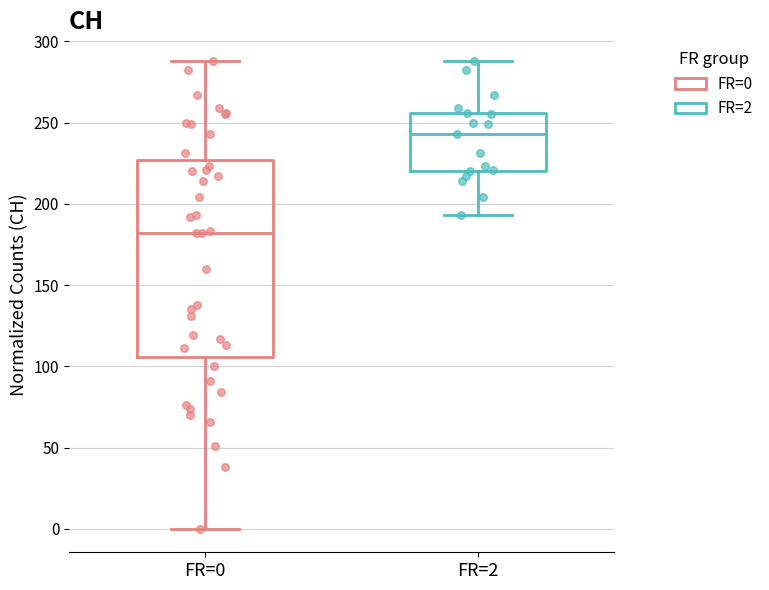

Reading left to right, read every box against the y-axis: the position of its median line, the range the box covers, and the ends of its whiskers. The values are not printed on the chart, so give them approximately, as read against the axis.

FR=0: median 180, box 105 to 225, whiskers 0 to 290
FR=2: median 245, box 220 to 255, whiskers 195 to 290